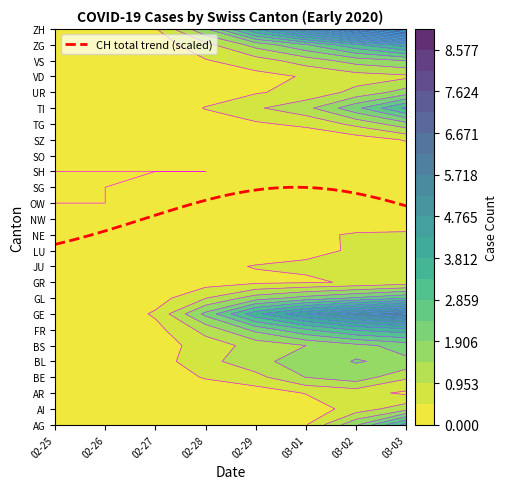

Which series has the largest range (max minus min)?

GE